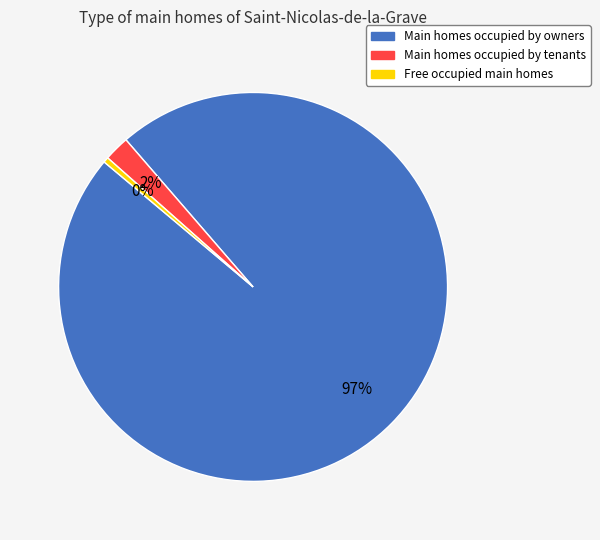

To the nearest percent, what is the average slice percentage?

33%